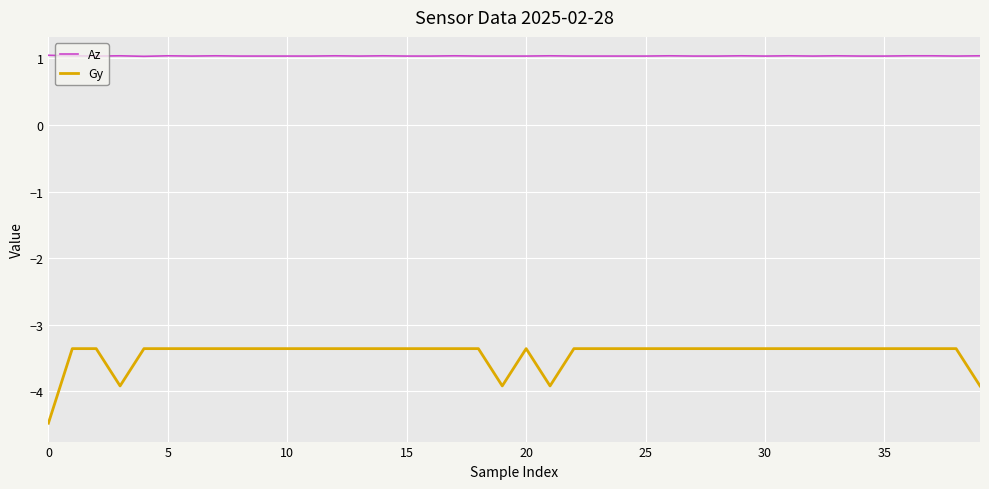

What is the smallest value displayed?

-4.5